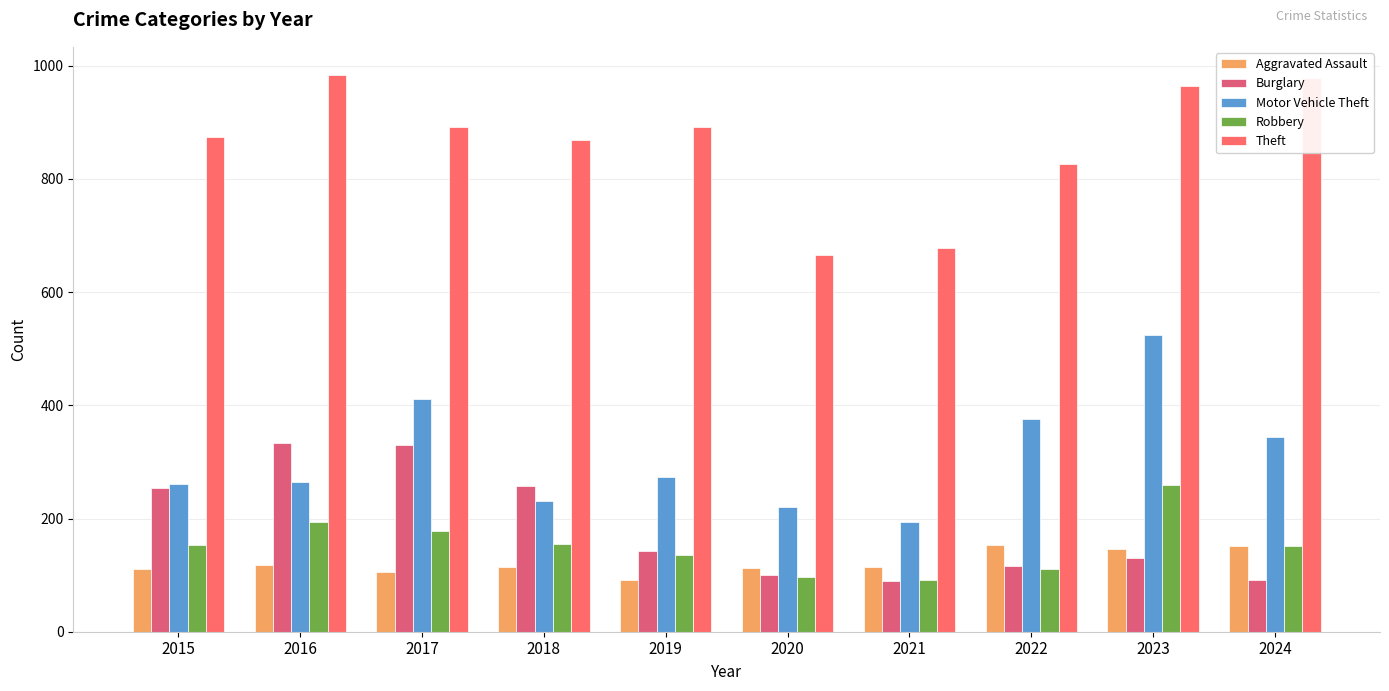

What is the value of the Motor Vehicle Theft bar at the 4th from the left?

231